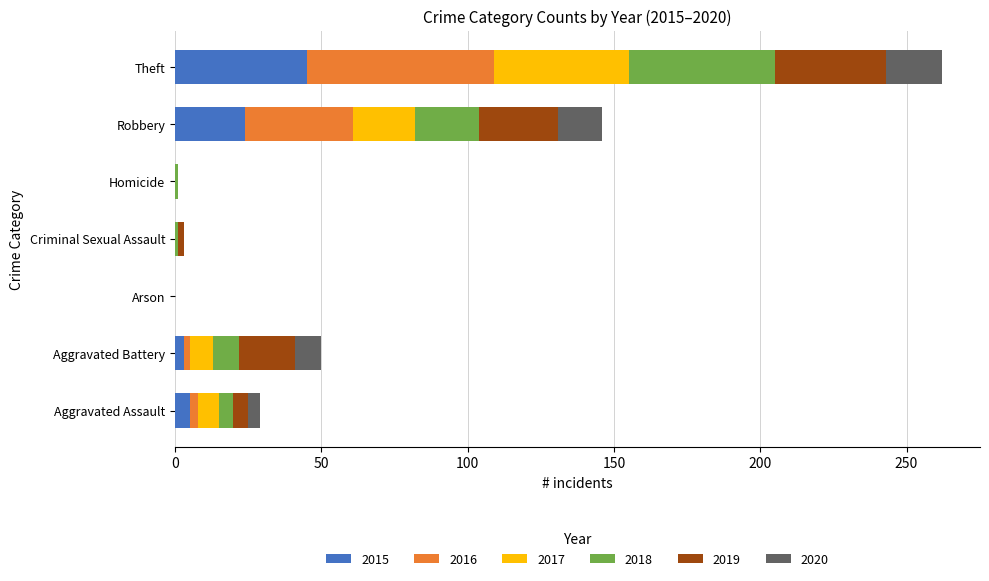

What is the maximum value for 2015?

45